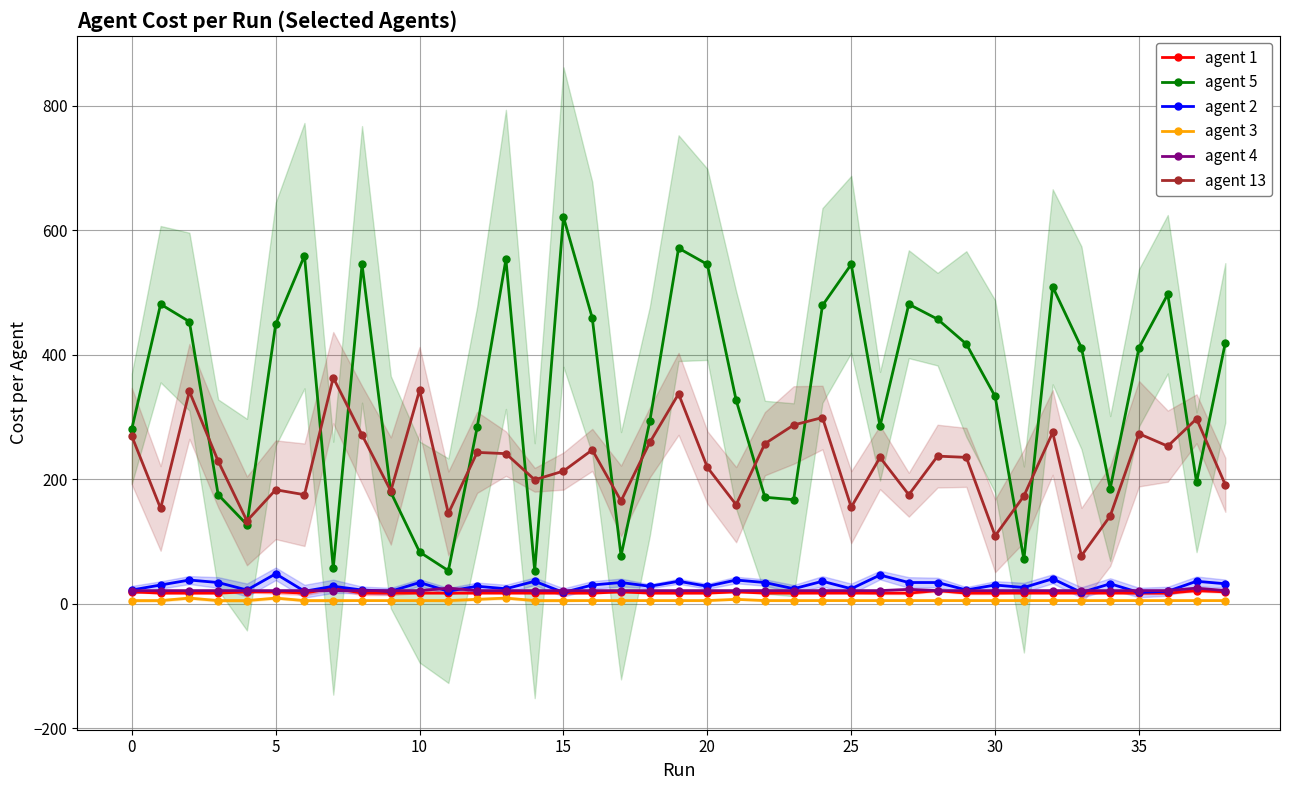

Is it true that agent 3 equals 9 at 5?

True